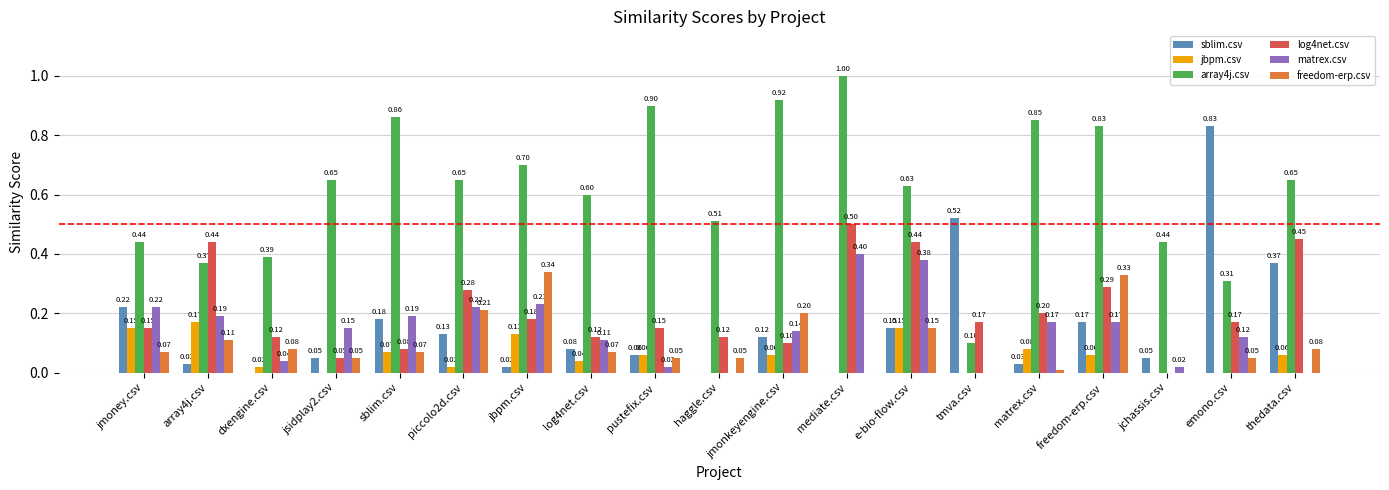

Which category has the highest value across all series?

mediate.csv